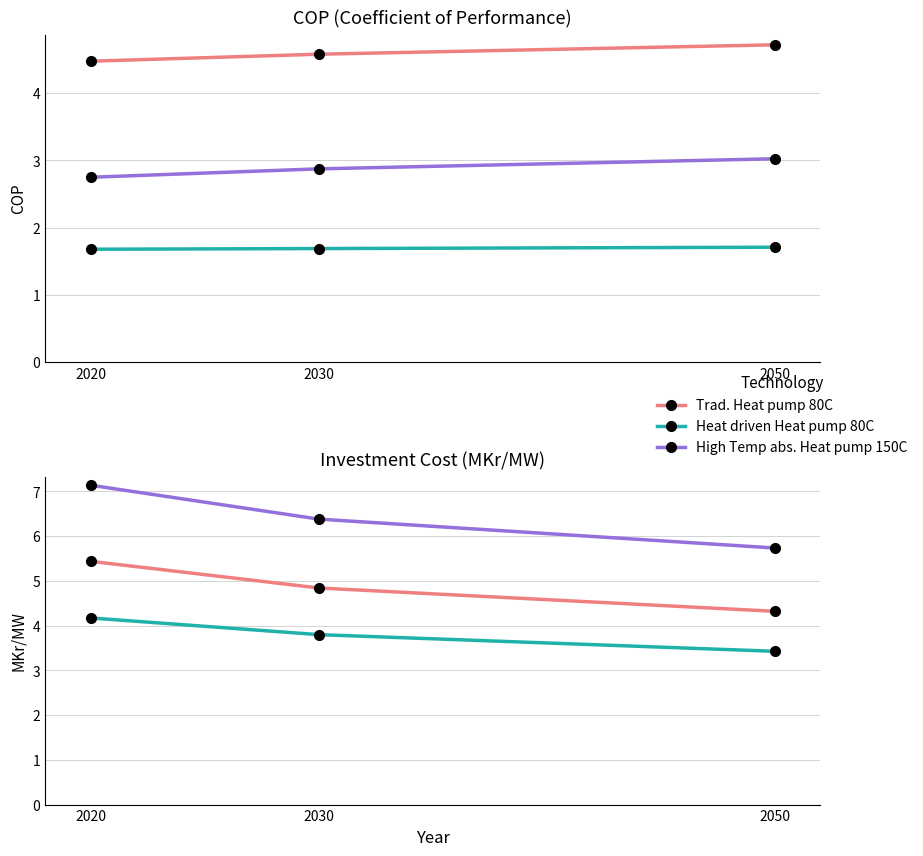

Reading left to right, extract all data points from this chart.

Trad. Heat pump 80C: 5.4	4.8	4.3
Heat driven Heat pump 80C: 4.2	3.8	3.4
High Temp abs. Heat pump 150C: 7.1	6.4	5.7